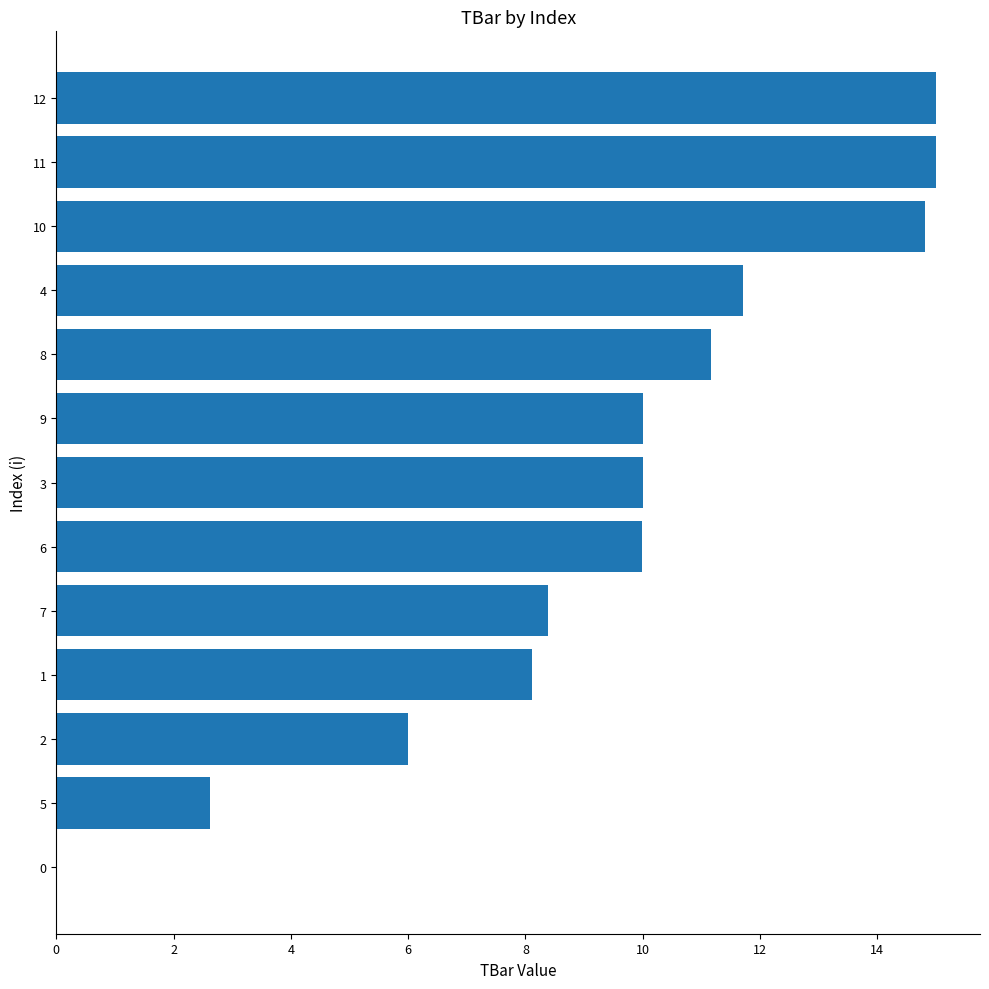

What is the average value?

9.4